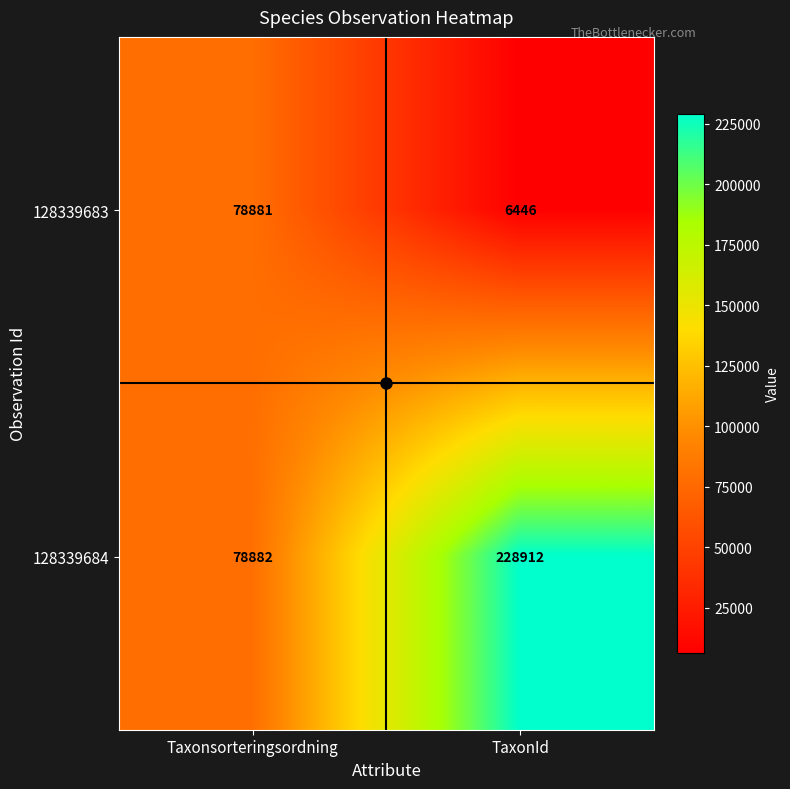

How many distinct data groups are displayed?

2